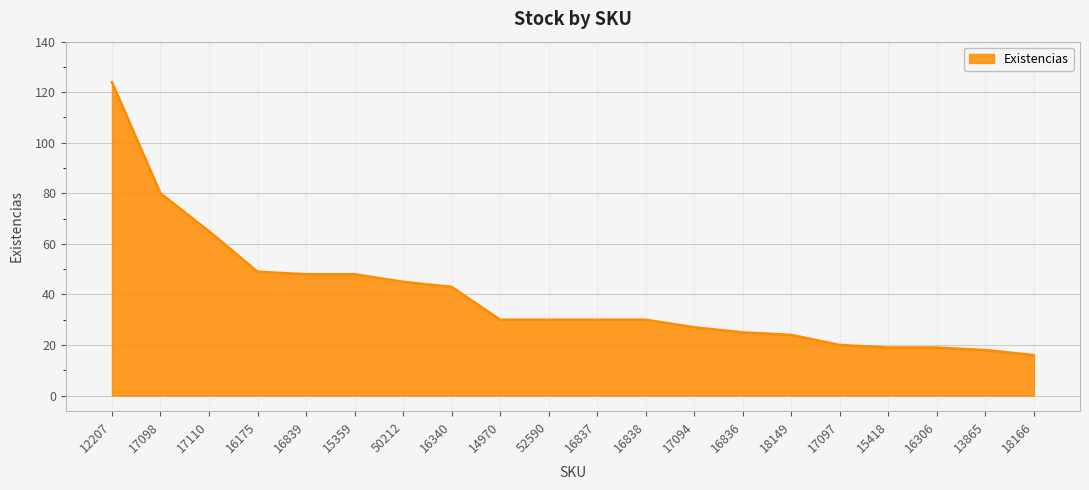

What is the change in value from 50212 to 15418?

-26